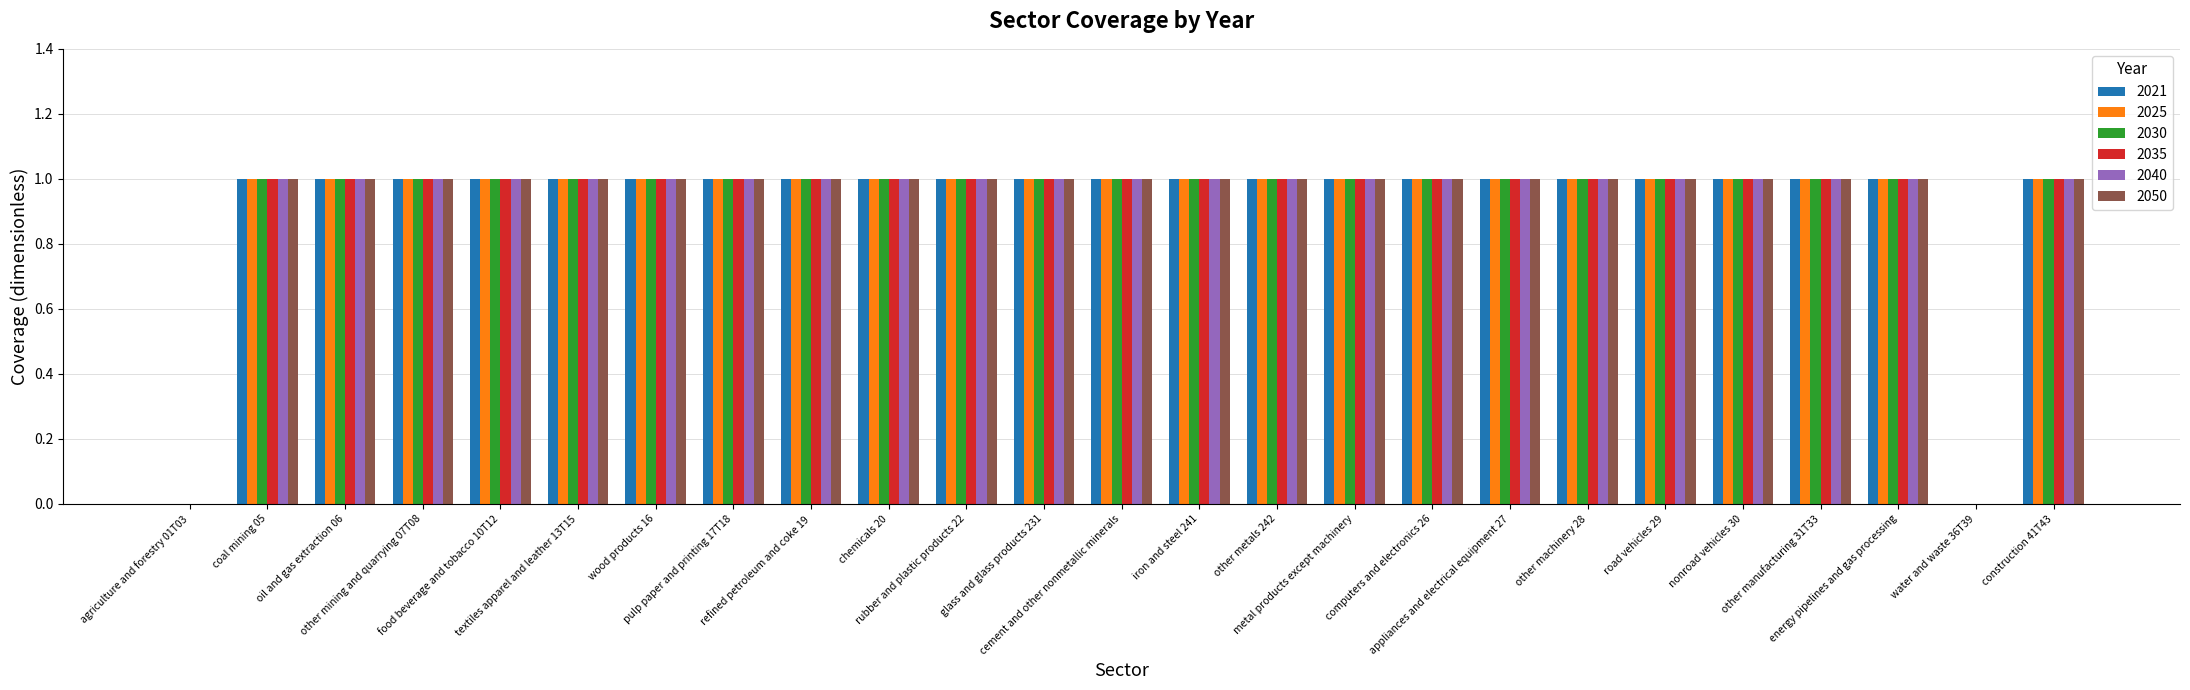

What is the sum of all 2050 values?

23